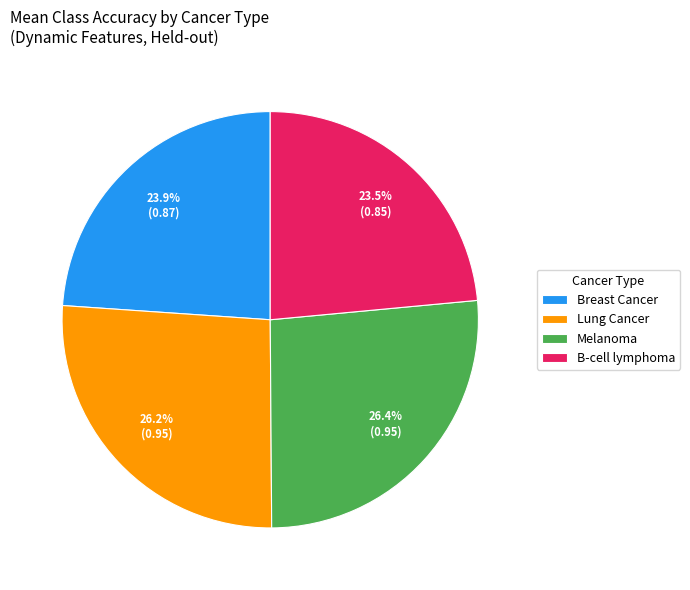

How many segments does this pie chart have?

4